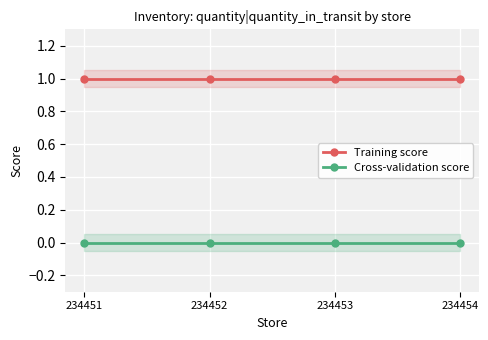

What are all the series names shown in the legend?

Training score, Cross-validation score